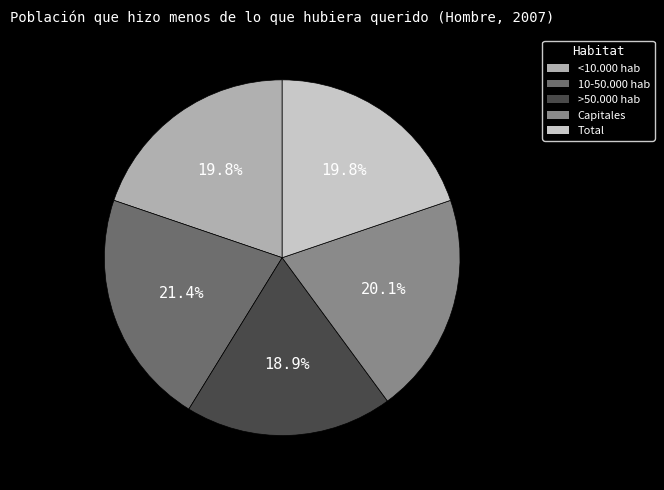

What portion of the pie excludes Capitales?

79.9%